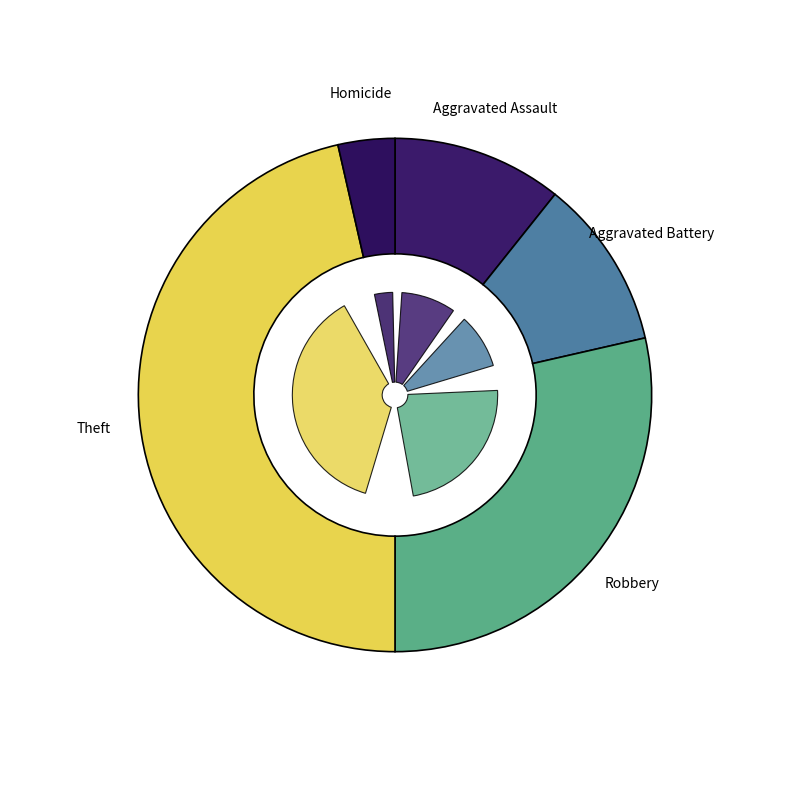

Which category has the biggest portion of the pie?

Theft